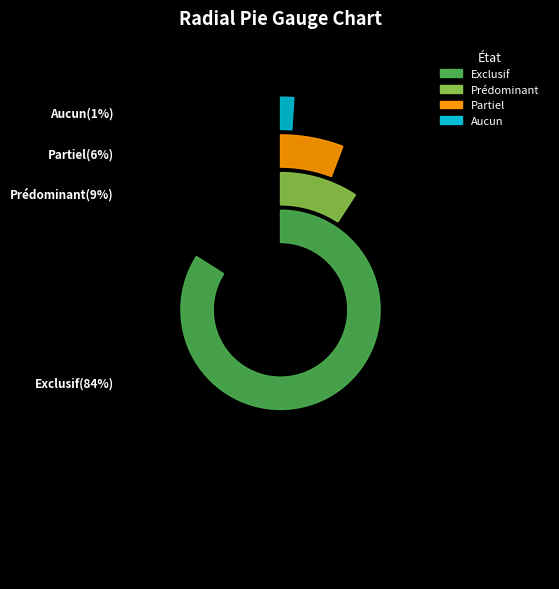

How many slices are in this pie chart?

4